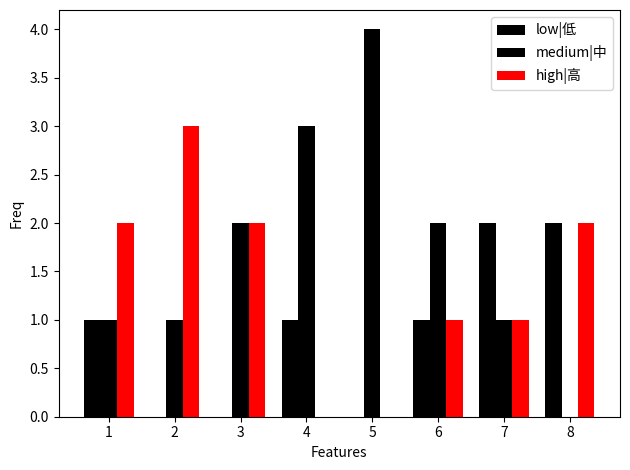

How many series are shown in this chart?

3